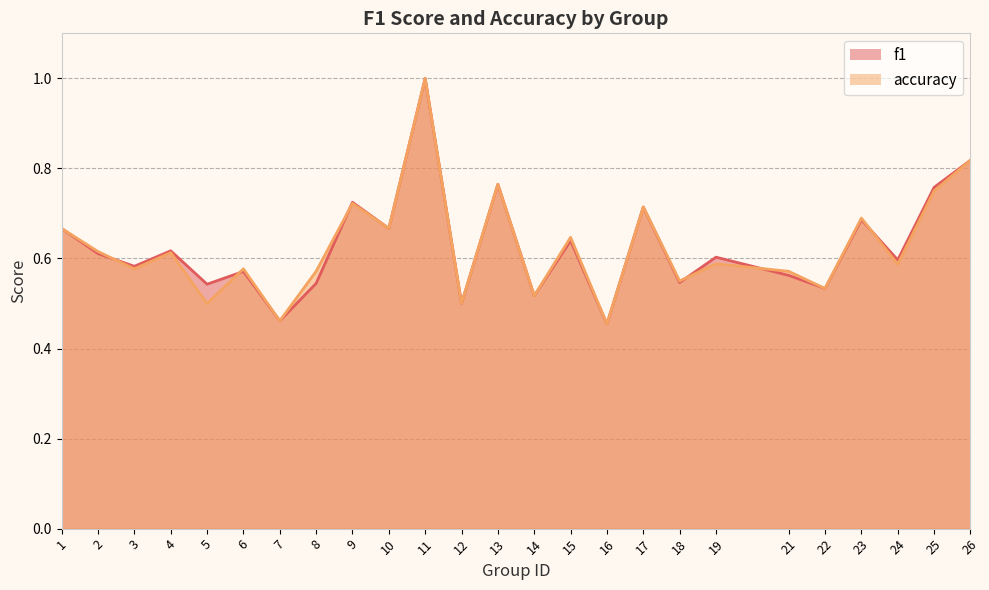

Does the chart display data point markers on the line(s)?

No